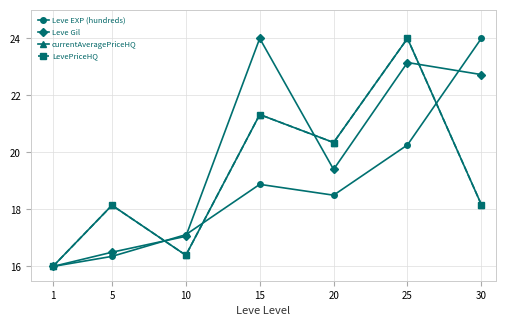

What is the value of the Leve EXP (hundreds) point at the 4th from the left?

18.9